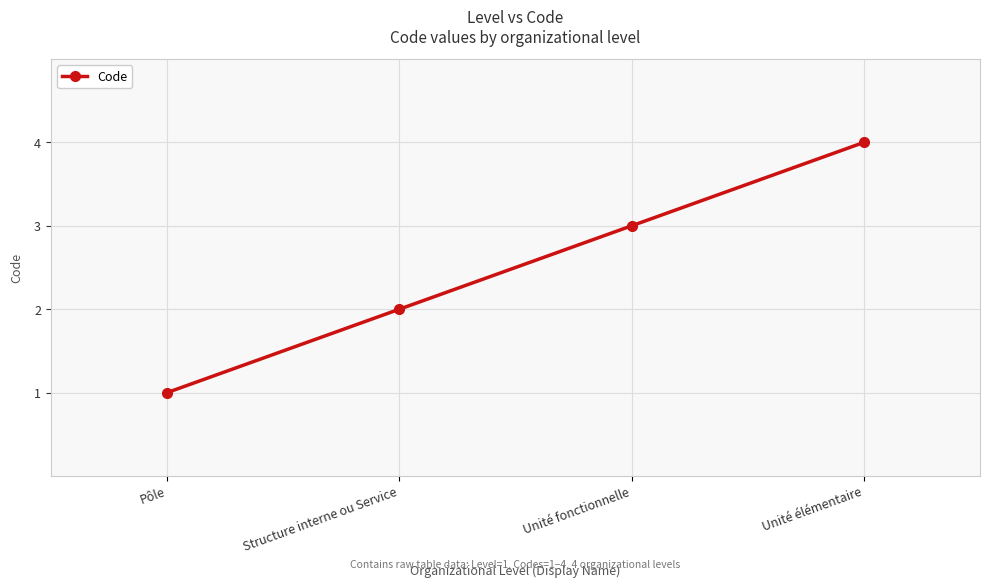

The value at Unité élémentaire is 4. True or false?

True